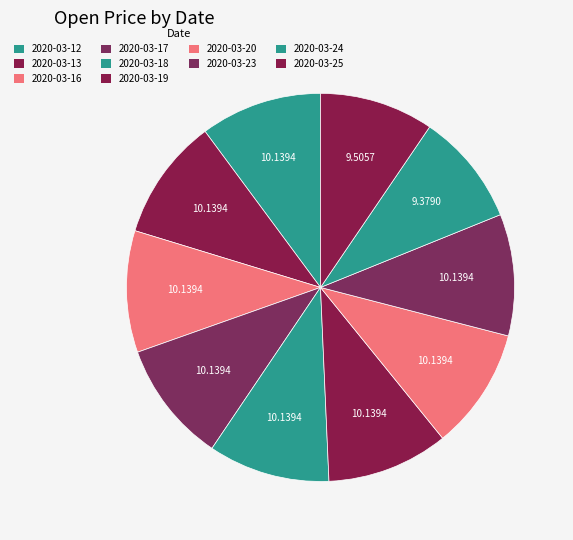

Combined, do 2020-03-19 and 2020-03-24 account for over 50%?

No